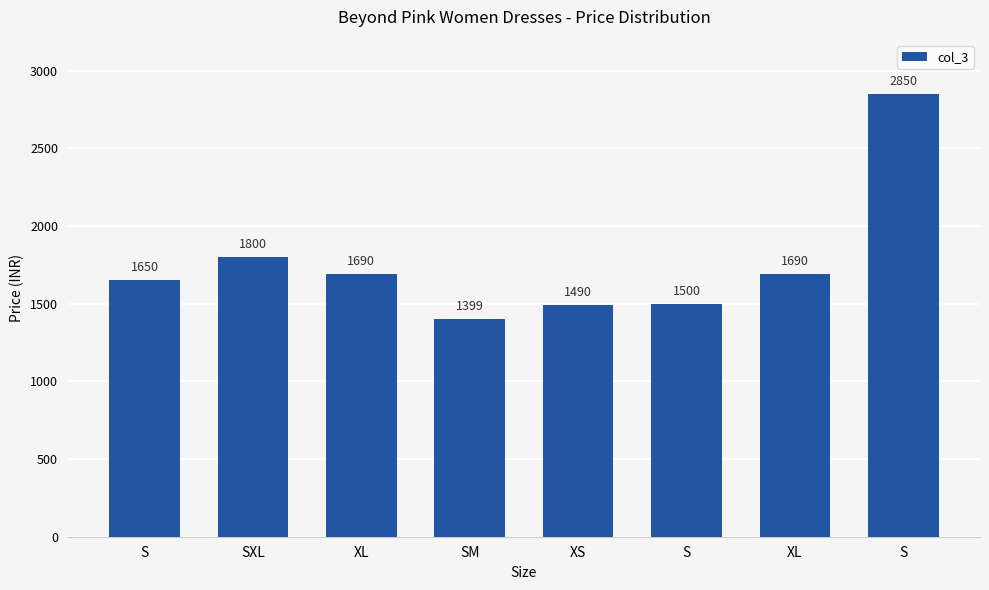

How many bars are there in total?

8